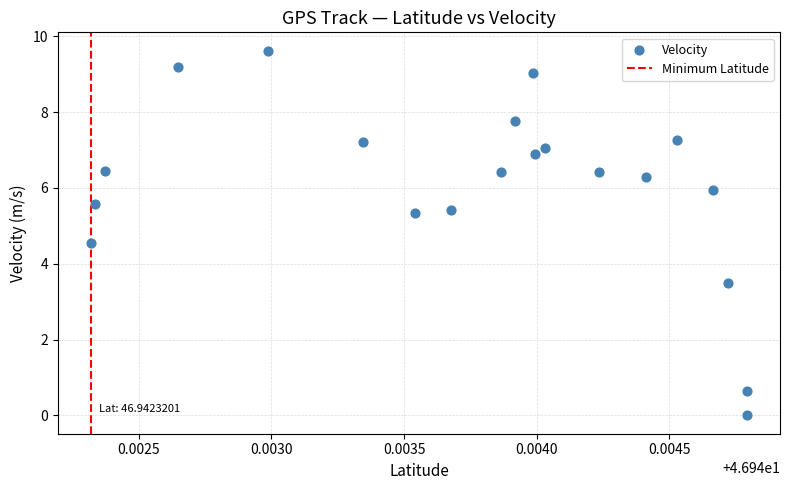

What is the range of Y values (max minus min)?

9.6